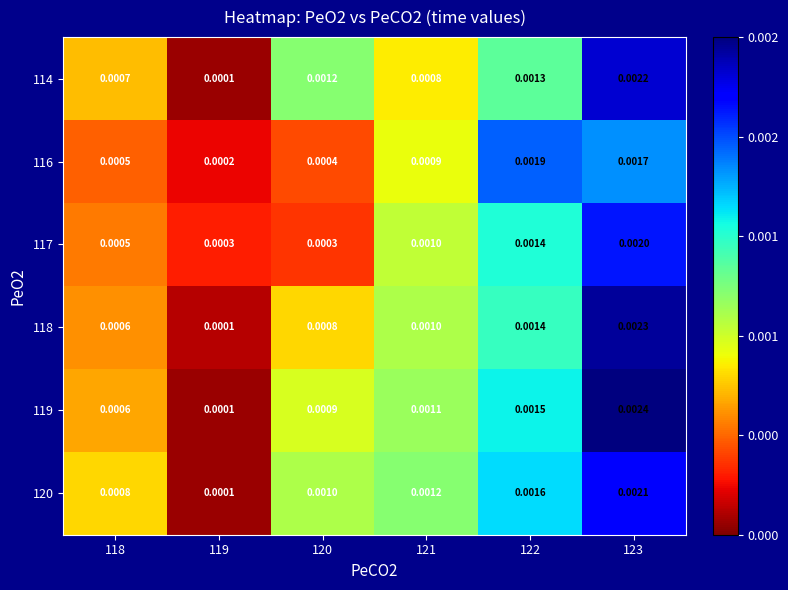

At which category does the chart reach its minimum across all series?

119